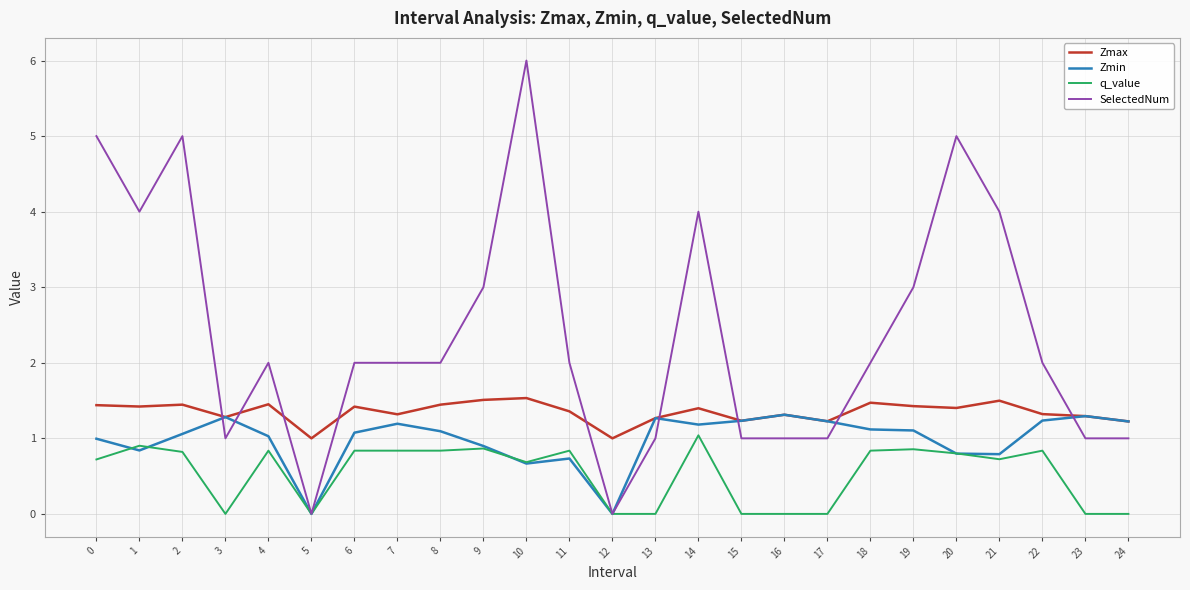

What is the average value of the SelectedNum series?

2.4